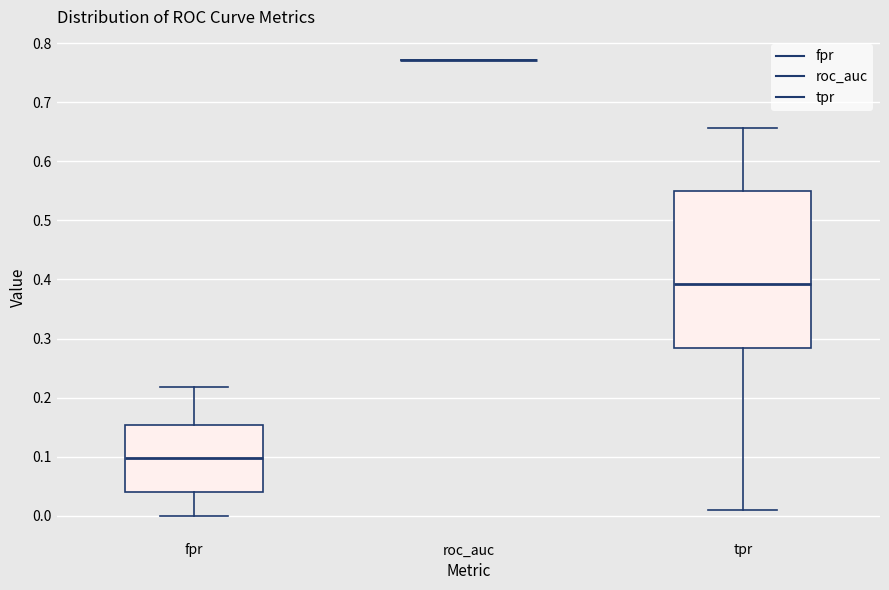

Comparing the boxes themselves (not the whiskers), which one is the tallest?

tpr